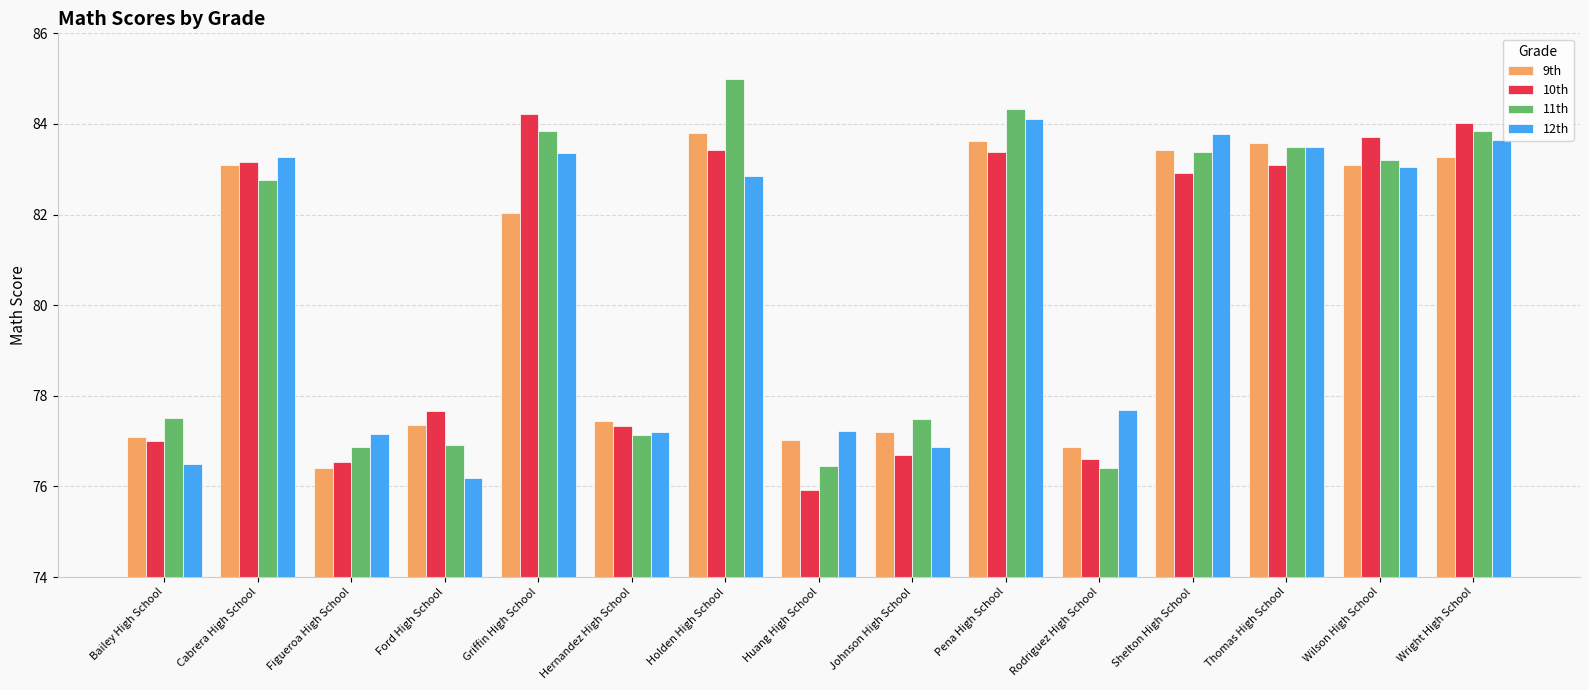

What is the smallest value displayed?

75.9